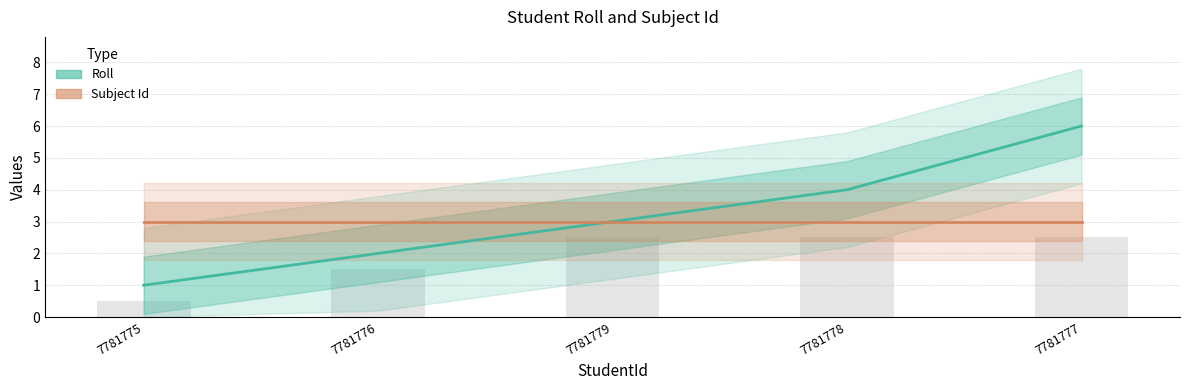

At how many categories does at least one series exceed 3?

2